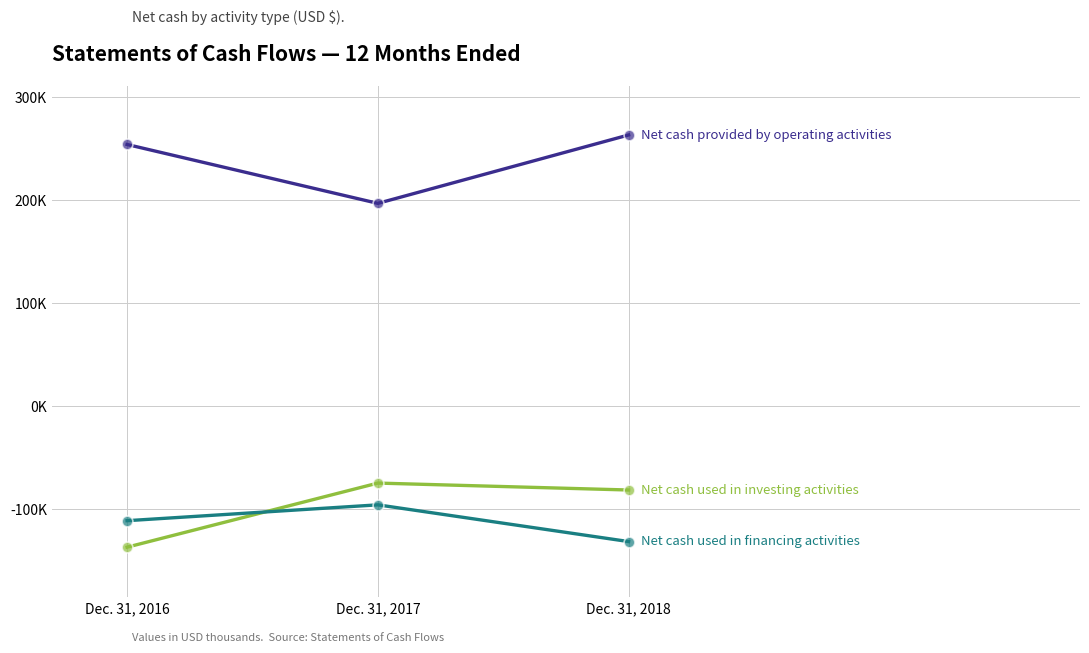

What is the total value across all series at Dec. 31, 2016?

6183